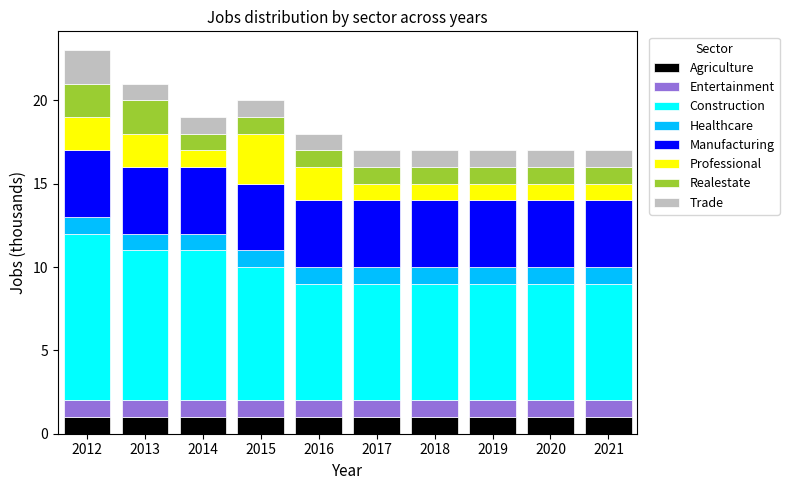

What is the total value across all series at 2020?

17